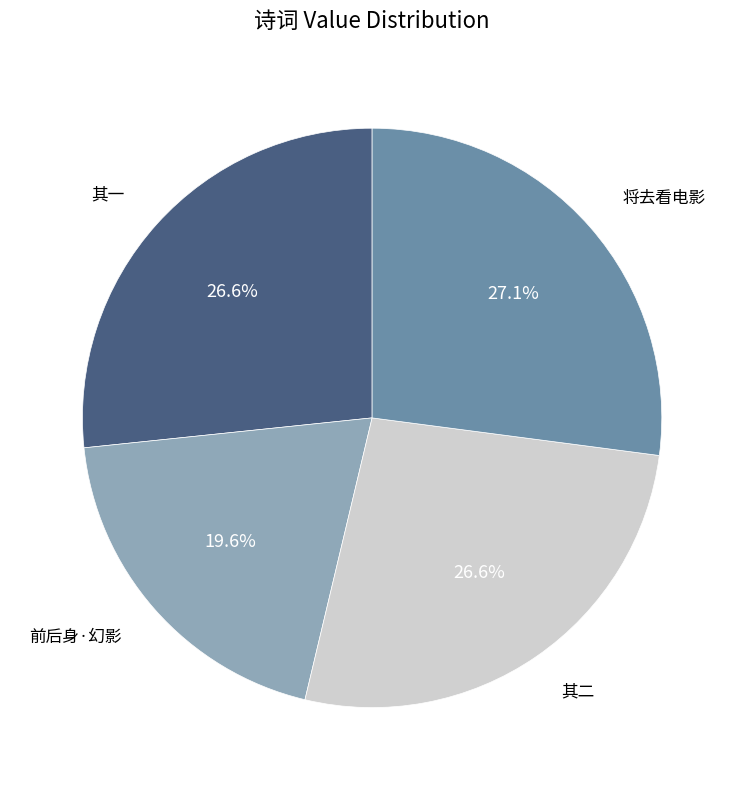

What is the smallest slice in the pie chart?

前后身·幻影